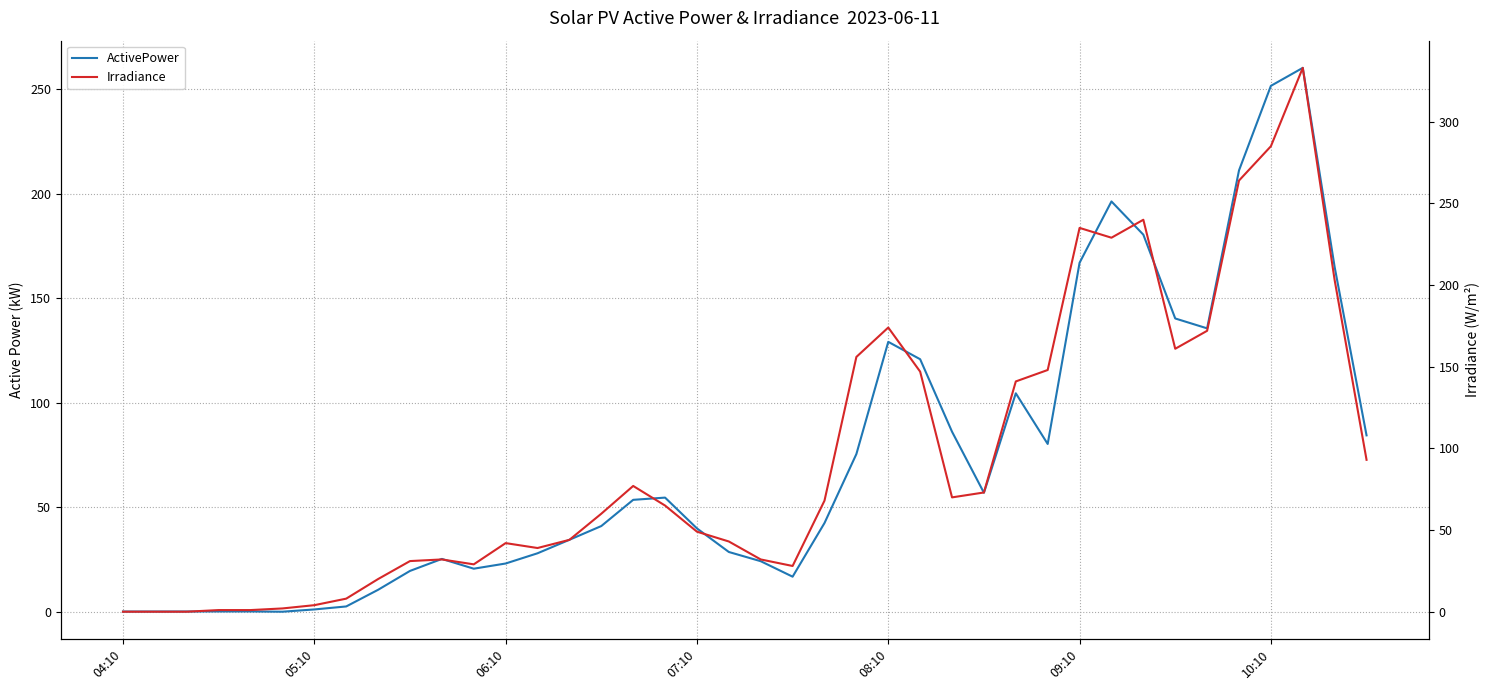

In Irradiance, how many points are higher than both neighbors (excluding endpoints)?

7